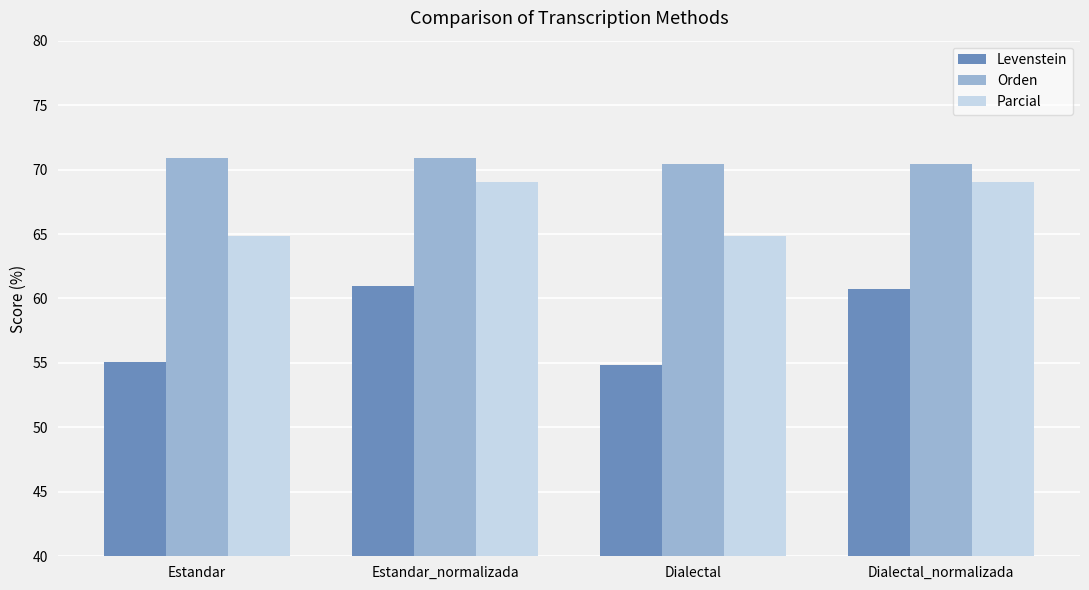

Rank the series by their average value, from highest to lowest.

Orden, Parcial, Levenstein